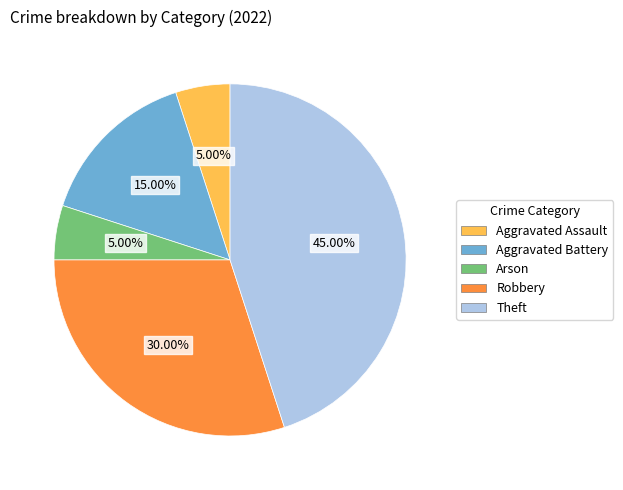

Count the number of slices in the pie.

5